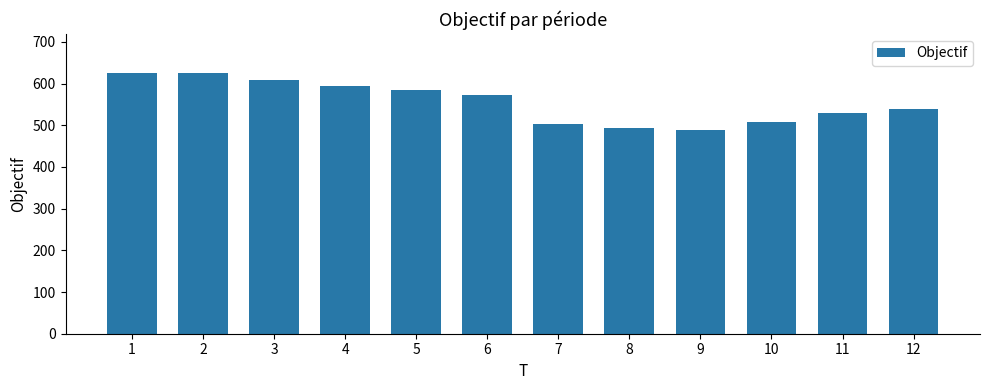

What is the value of the 2nd bar from the left?

625.0